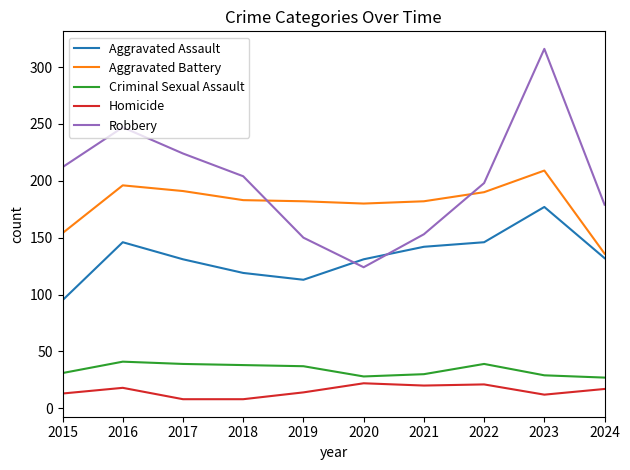

Which series has the widest spread of values?

Robbery